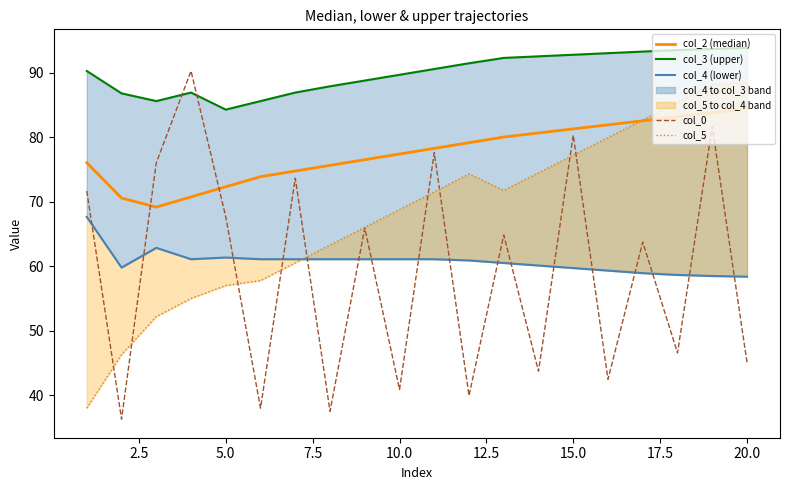

What value does the col_0 series have at 10.0?

40.9